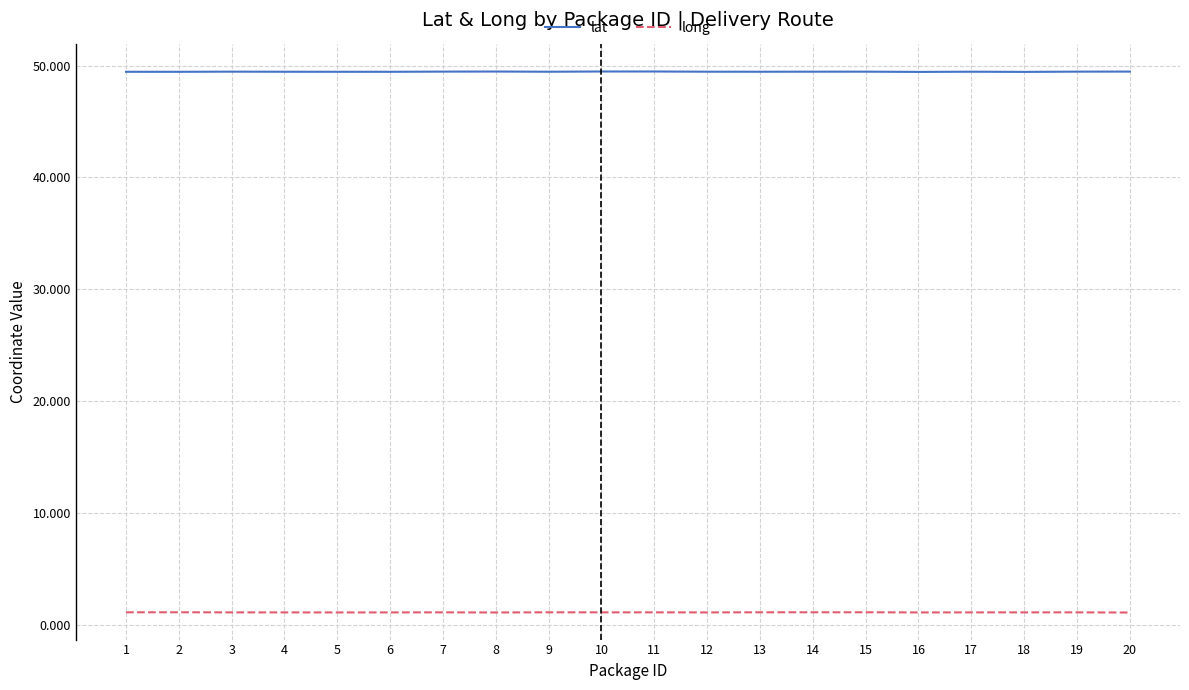

What is the average value of the lat series?

49.5